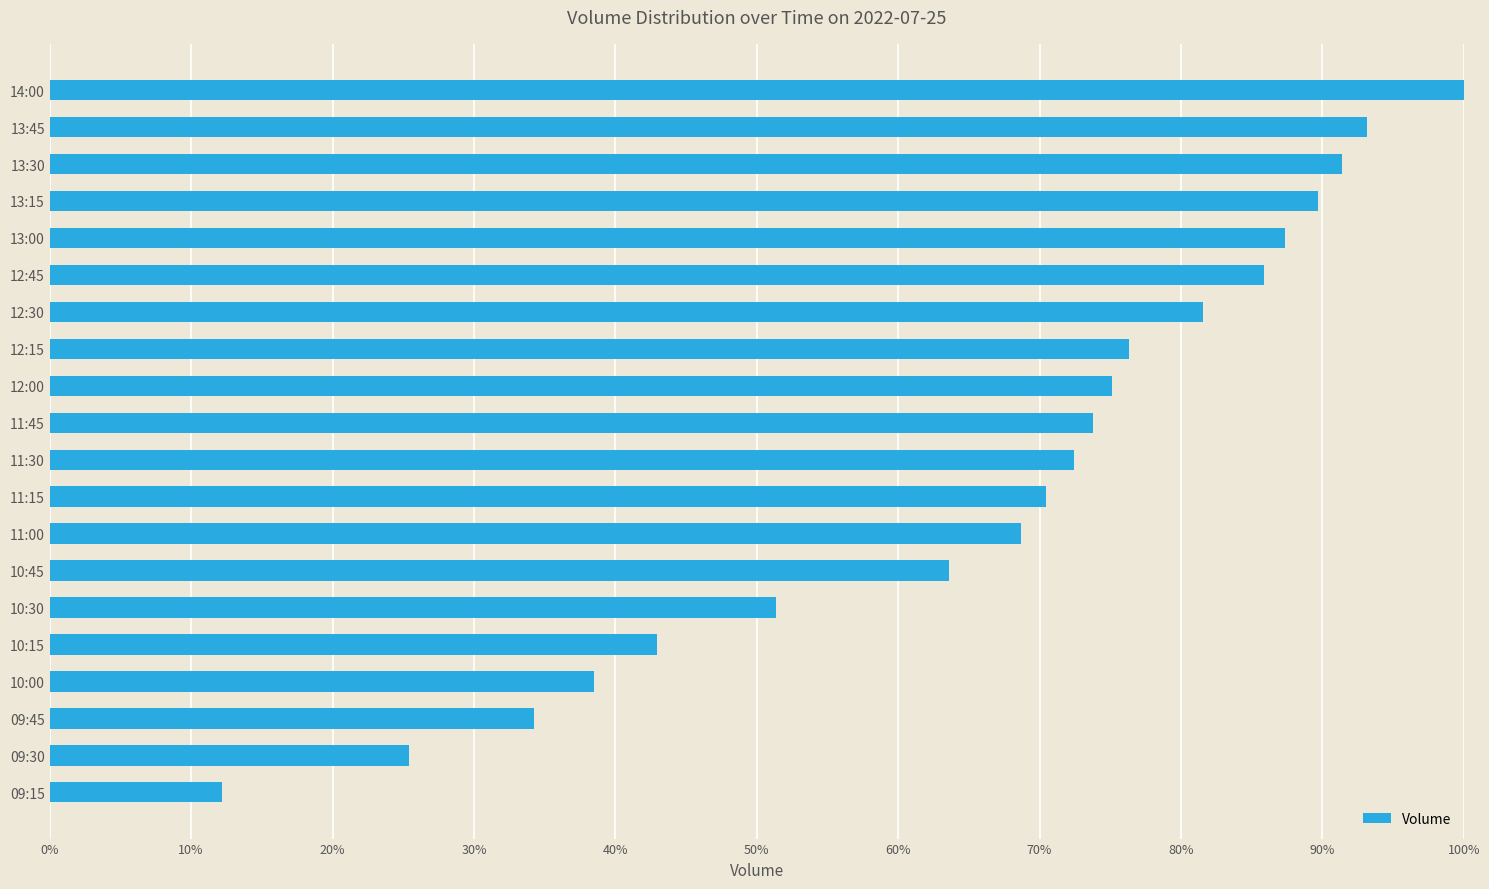

Are the bars horizontal?

Yes